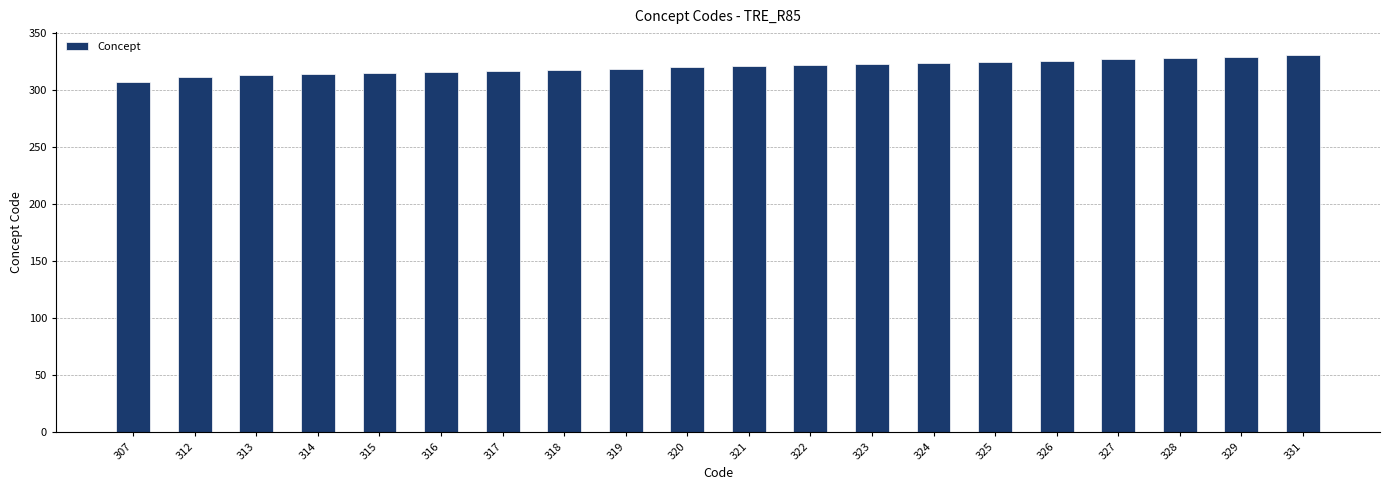

The chart shows a value of 155 at 322. True or false?

False